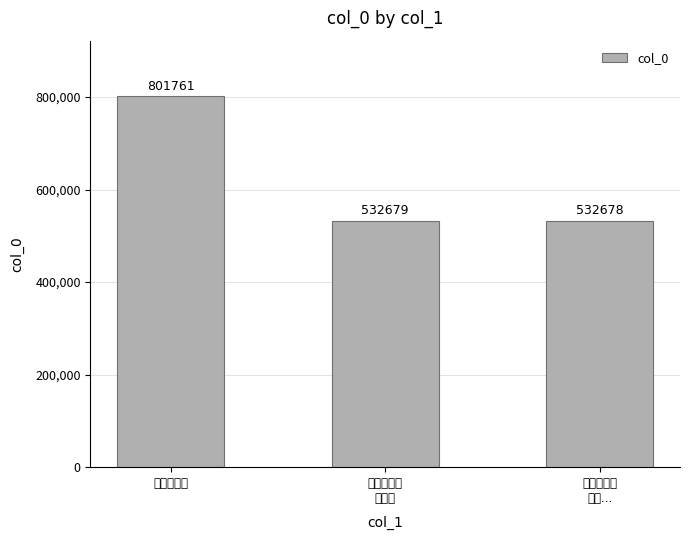

What is the label of the 1st bar from the right?

吉安谒文山
公祠...